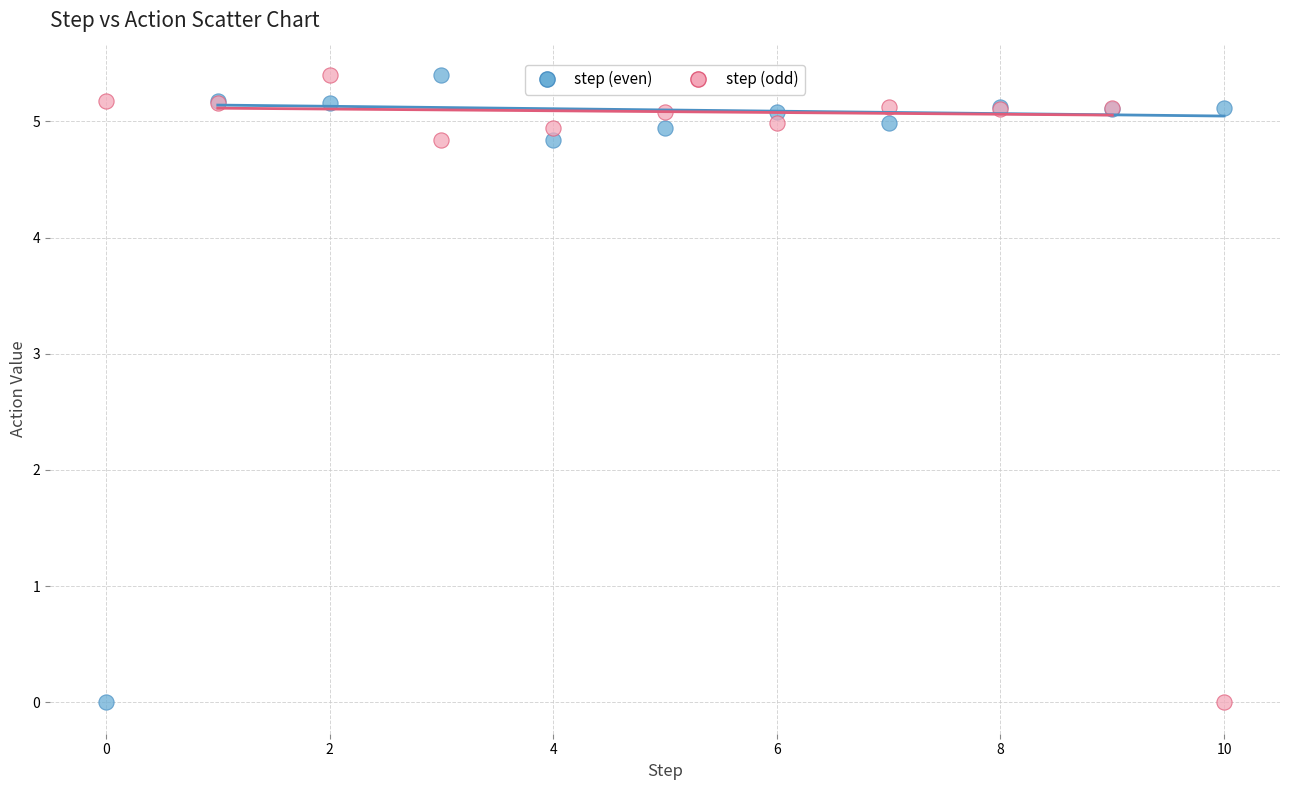

What are all the series names shown in the legend?

step (even), step (odd)